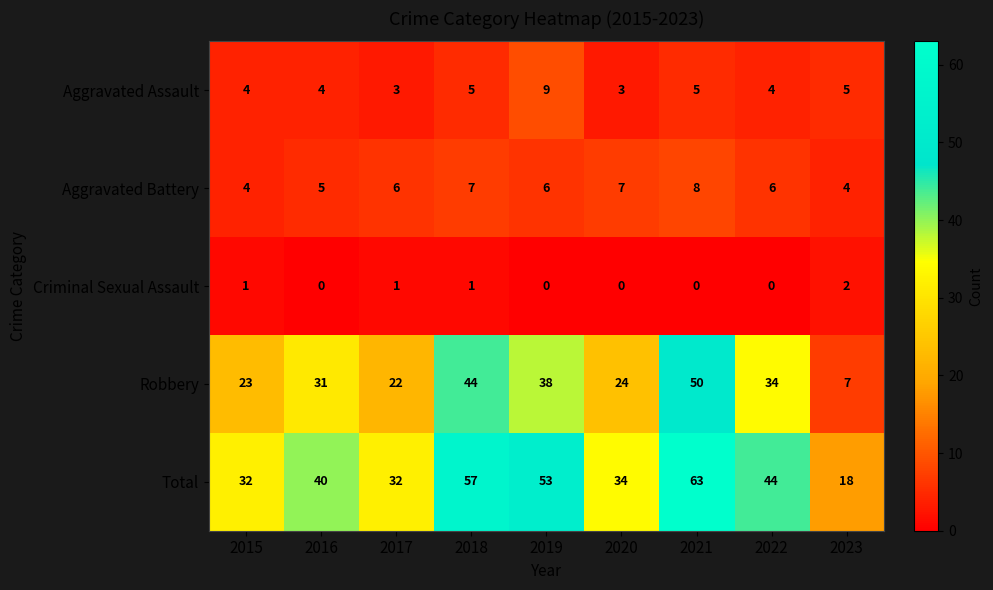

What is the sum of the Total values at 2022 and 2018?

101